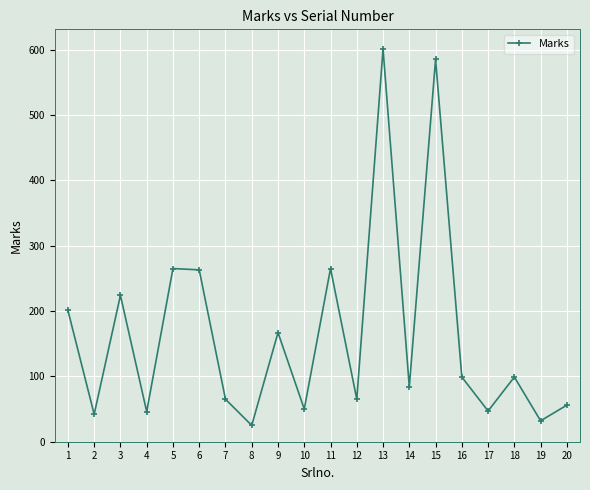

Which has a higher value, 7 or 1?

1